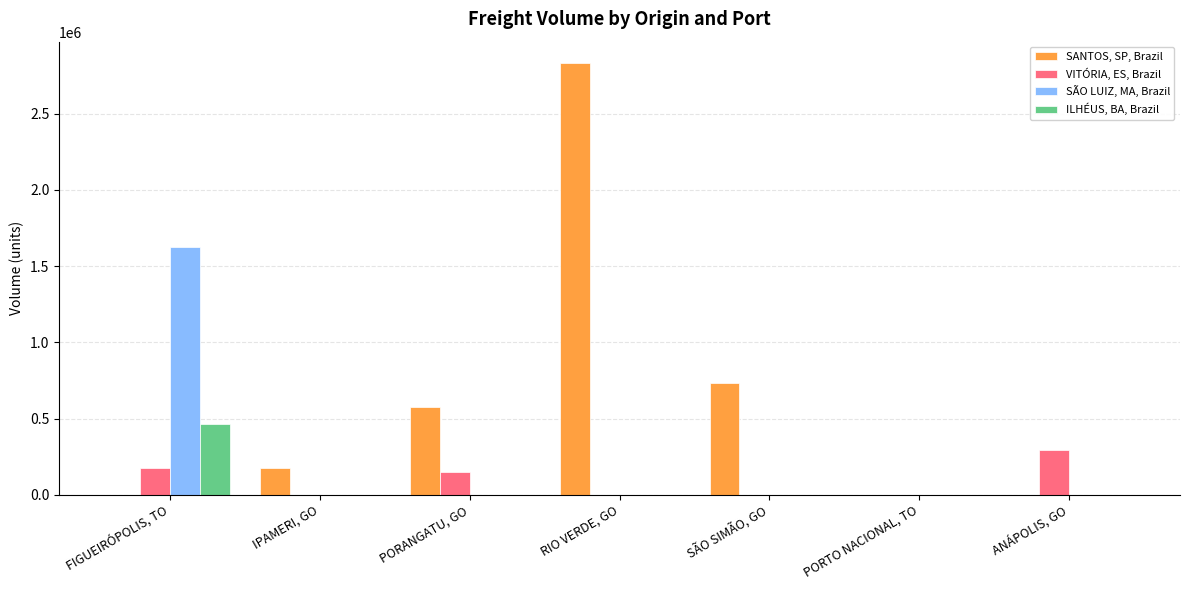

What are all the series names shown in the legend?

SANTOS, SP, Brazil, VITÓRIA, ES, Brazil, SÃO LUIZ, MA, Brazil, ILHÉUS, BA, Brazil